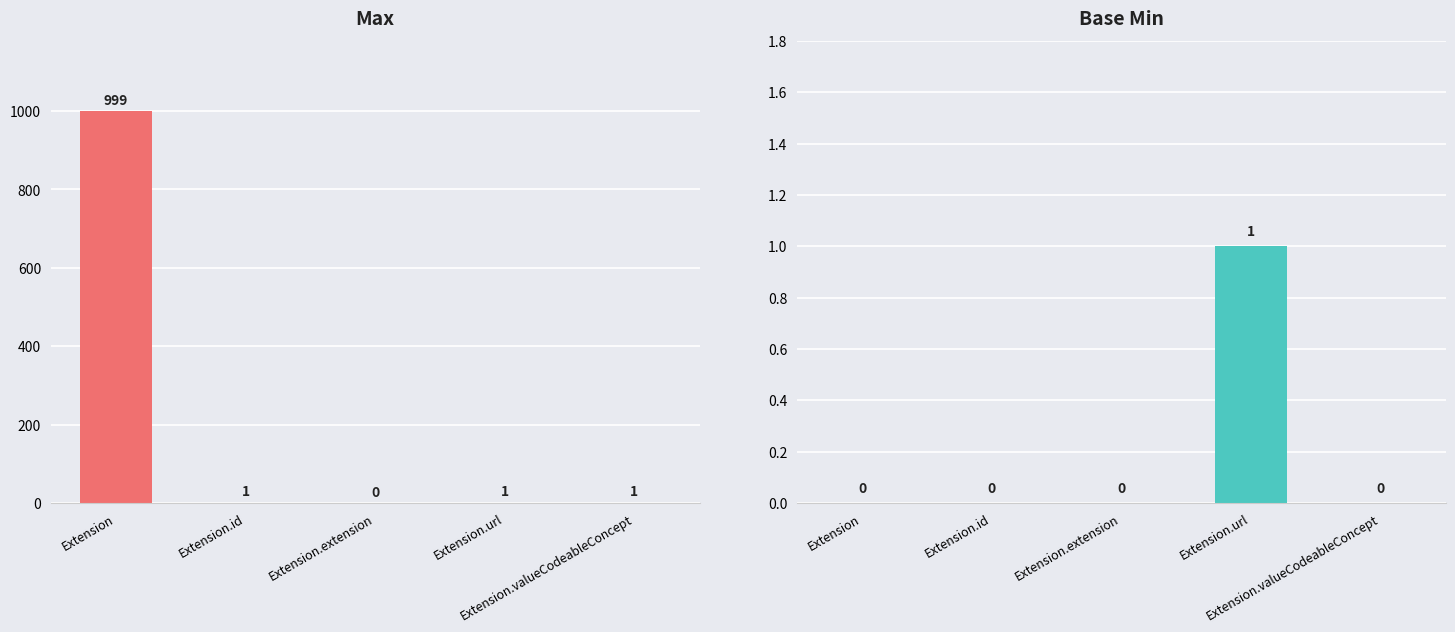

Reading right to left, transcribe all the data shown in this chart.

Max: 1	1	0	1	999
Base Min: 0	1	0	0	0